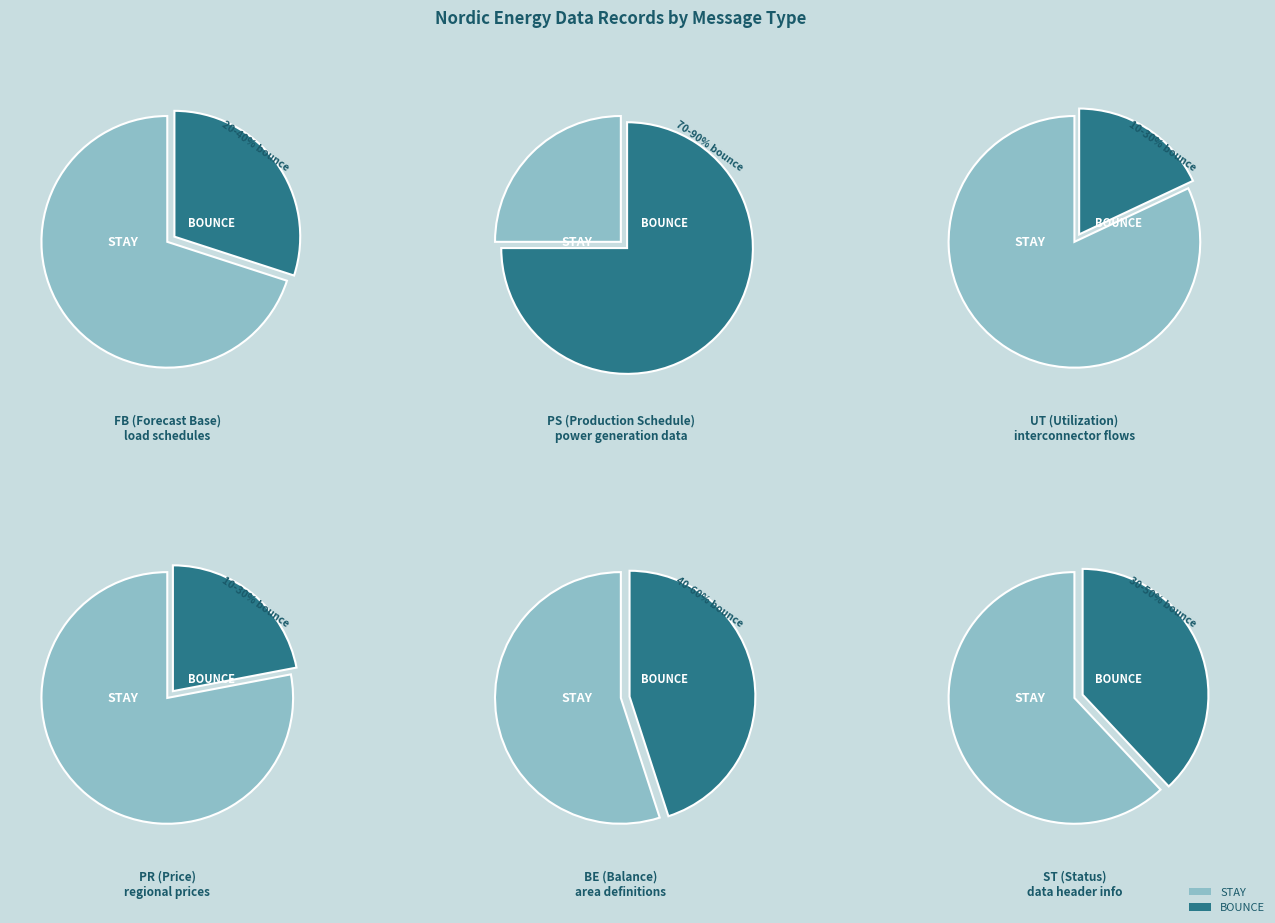

What is the largest slice in the pie chart?

PS